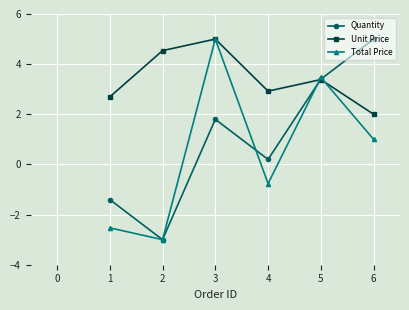

Rank the series at 4 from highest to lowest value.

Unit Price, Quantity, Total Price